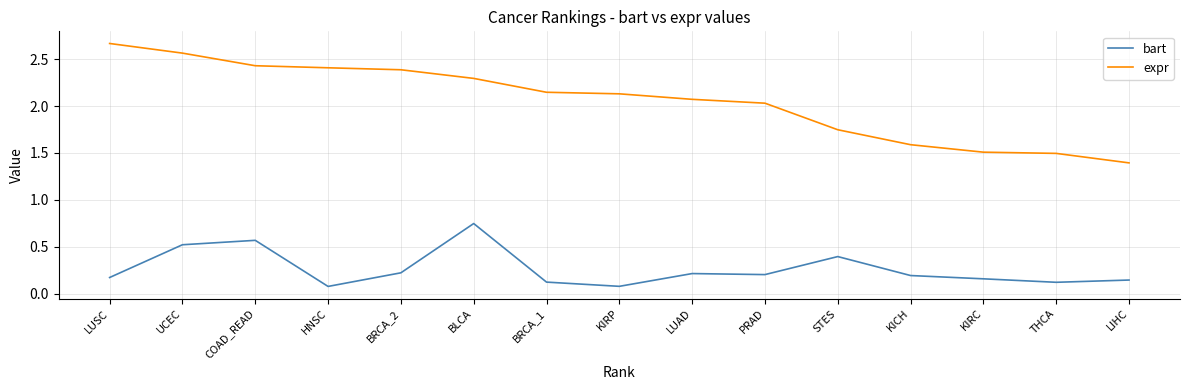

True or false: bart has more than 2 points higher than both neighbors.

True